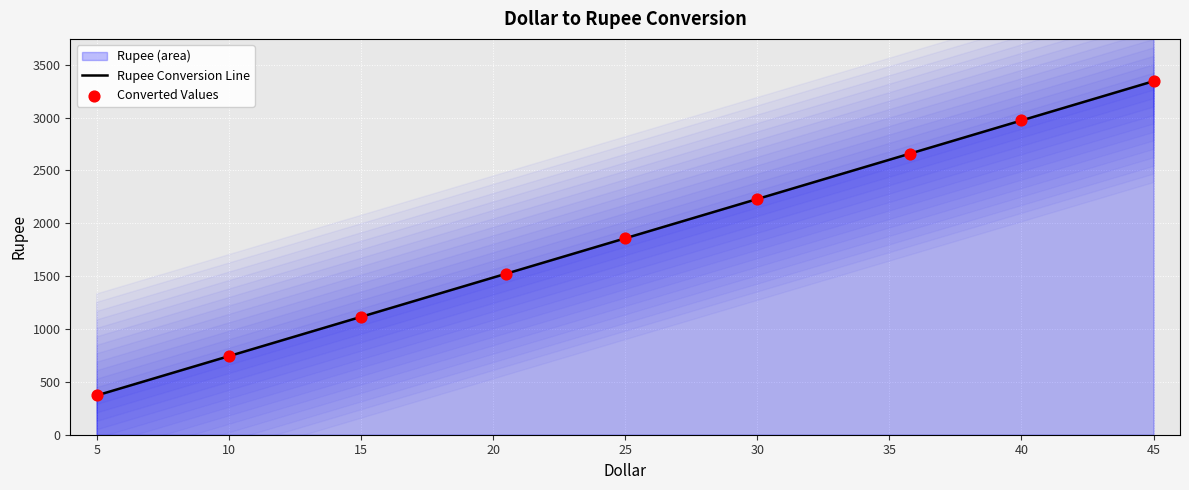

Which series reaches the maximum Y coordinate?

Rupee Conversion Line